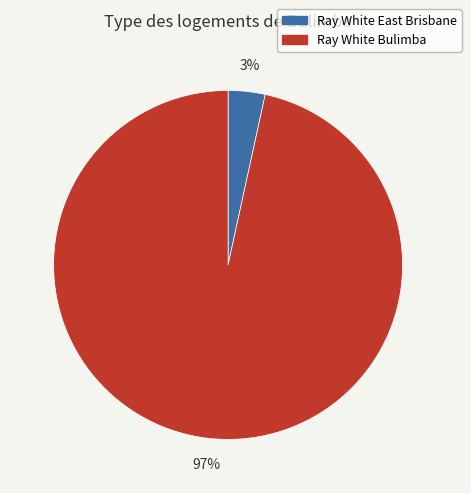

Which slice is the largest?

Ray White Bulimba